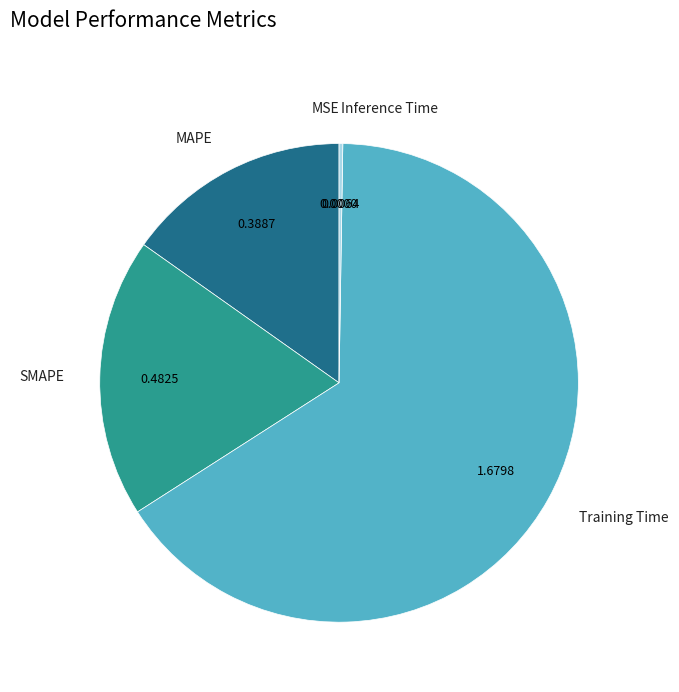

Is Training Time the majority of the pie?

Yes